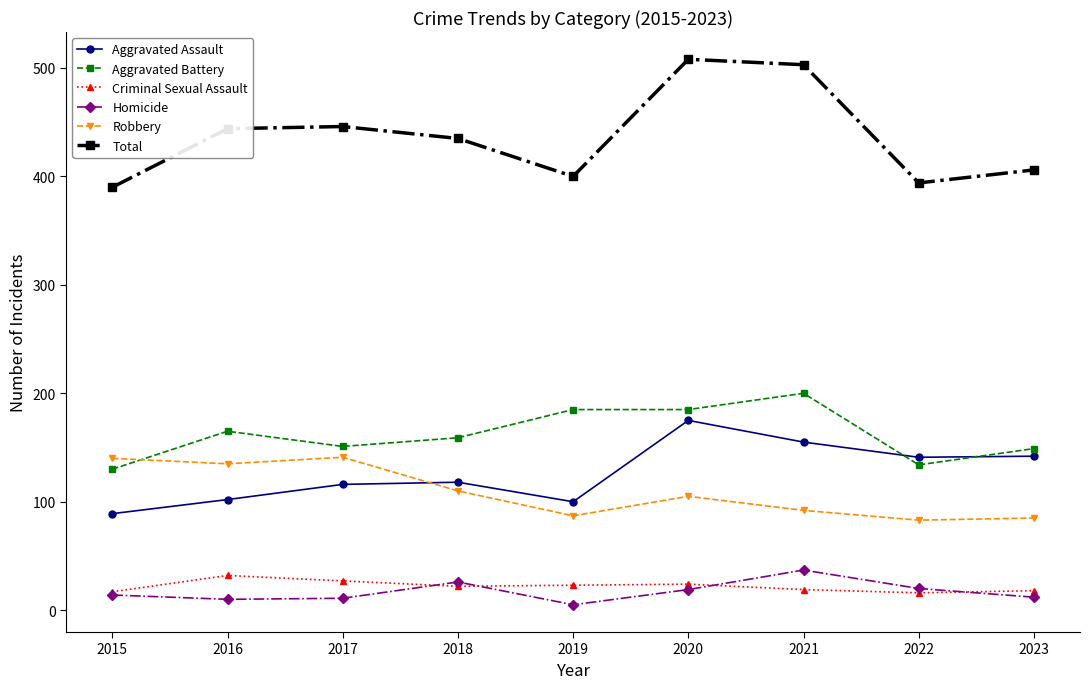

How many data points does each series have?

9